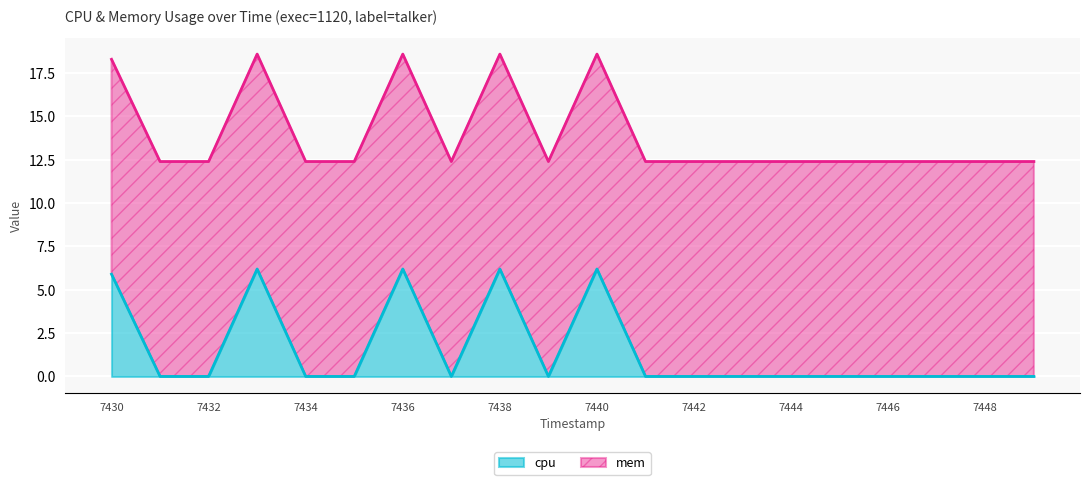

True or false: cpu has a value of 10.6 at 7440.

False